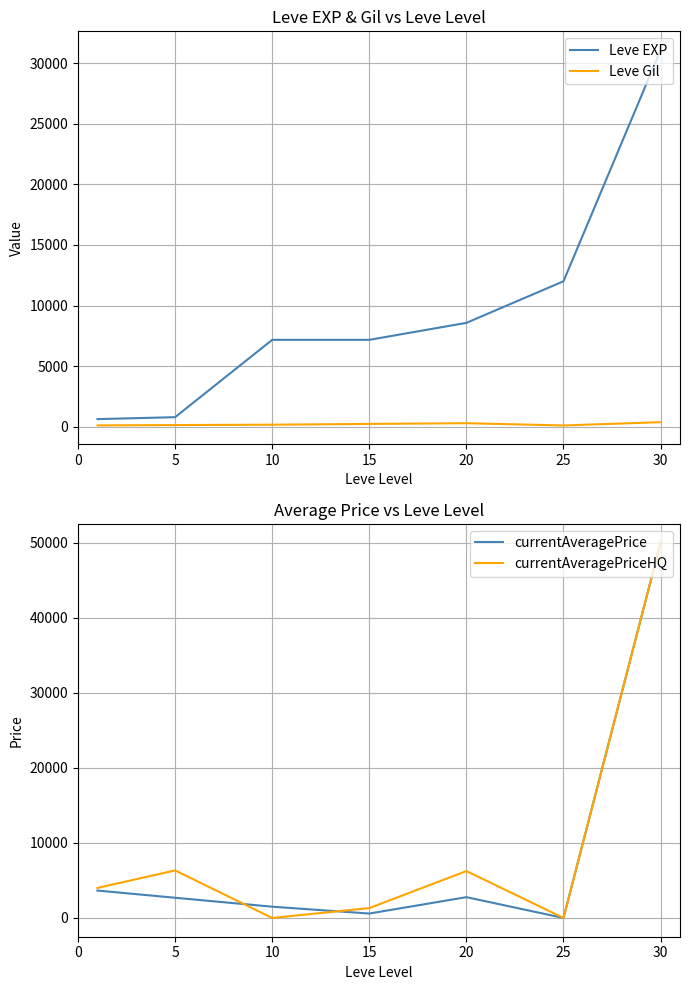

Reading left to right, transcribe all the data shown in this chart.

Leve EXP: 0=630.0	5=790.0	10=7170.0	15=7170.0	20=8570.0	25=12000.0	30=31070.0
Leve Gil: 0=113.0	5=139.0	10=170.0	15=235.0	20=293.0	25=107.0	30=377.0
currentAveragePrice: 0=3650.1	5=2689.4	10=1500.0	15=587.5	20=2770.1	25=0.0	30=49999.5
currentAveragePriceHQ: 0=4000.0	5=6333.0	10=0.0	15=1314.1	20=6247.0	25=0.0	30=49999.5